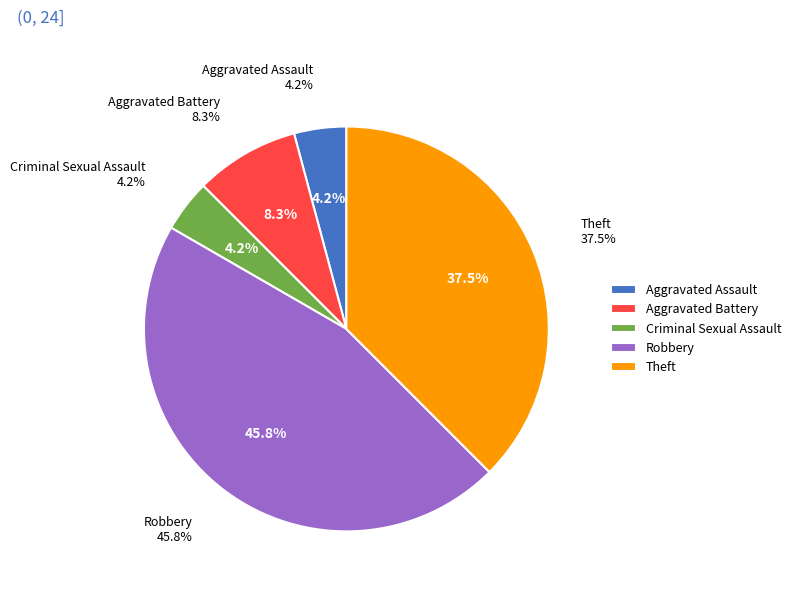

The Aggravated Assault slice represents 1% of the pie. True or false?

False